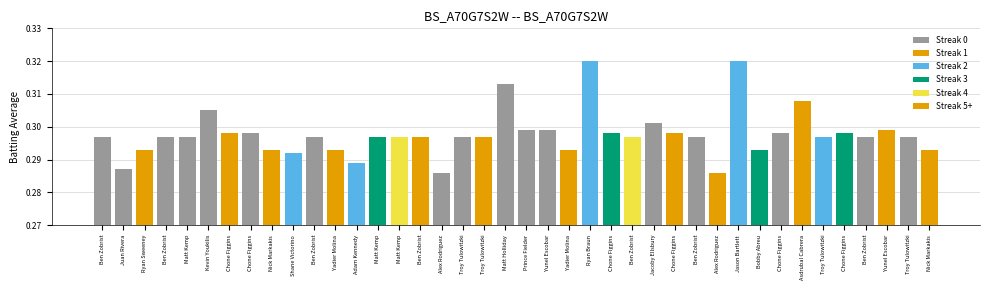

True or false: the data shows 0.3 at Matt Kemp.

True